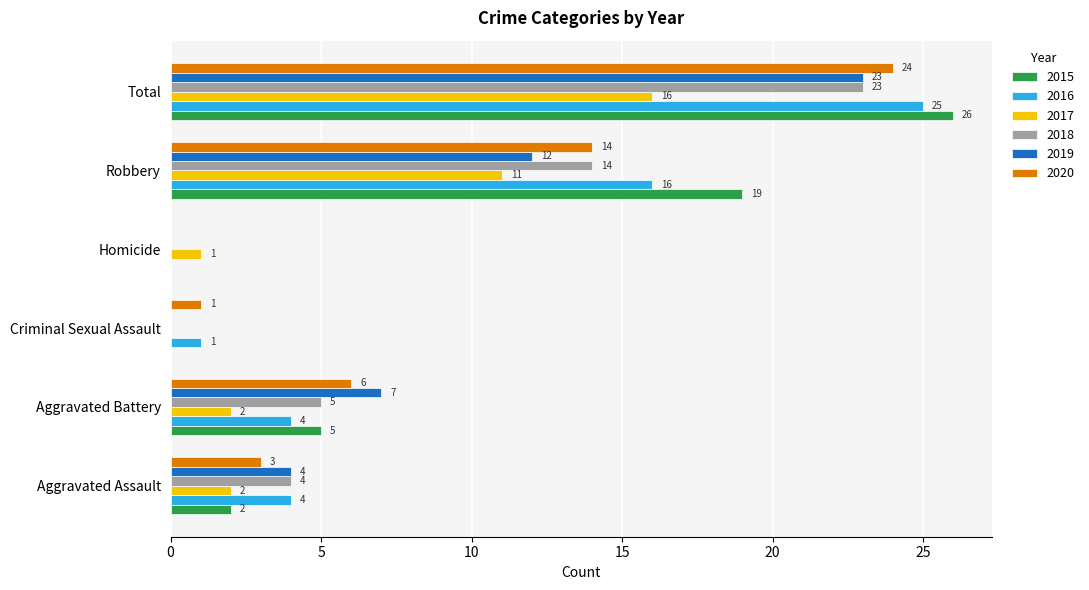

Read the 2020 value at Aggravated Assault, to the nearest 5.

5